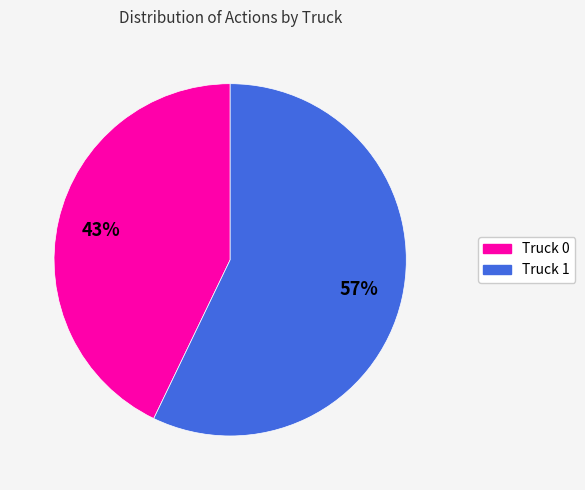

To the nearest percent, what portion does Truck 1 represent?

57%